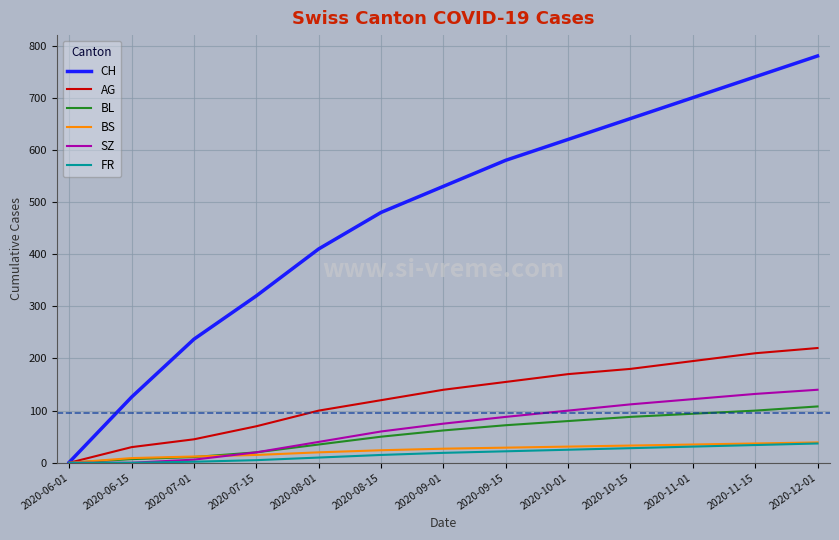

What is the maximum value shown in the chart?

780